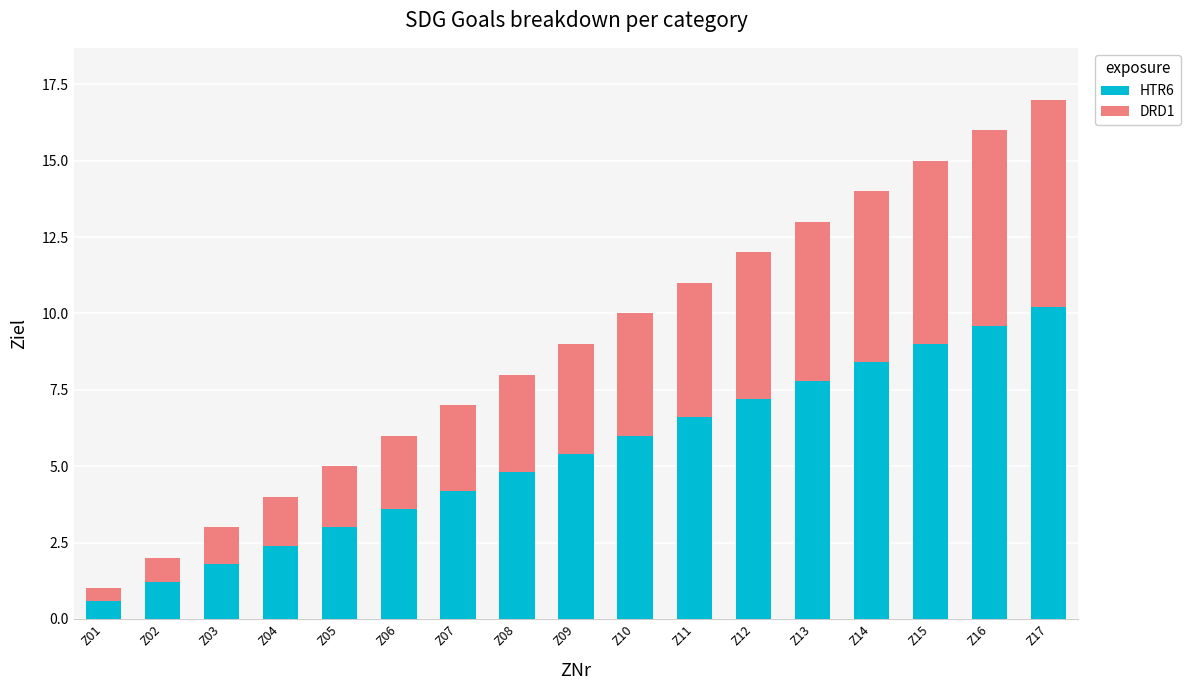

Are the bars horizontal?

No